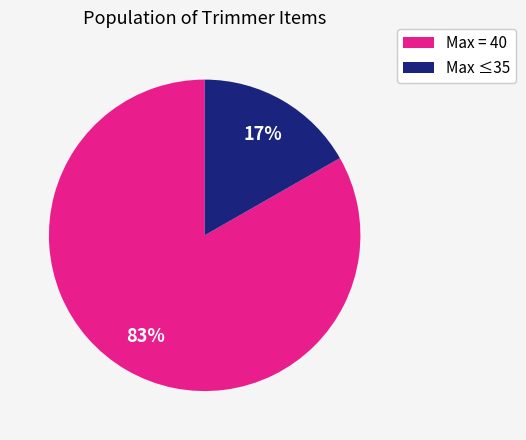

How many segments does this pie chart have?

2